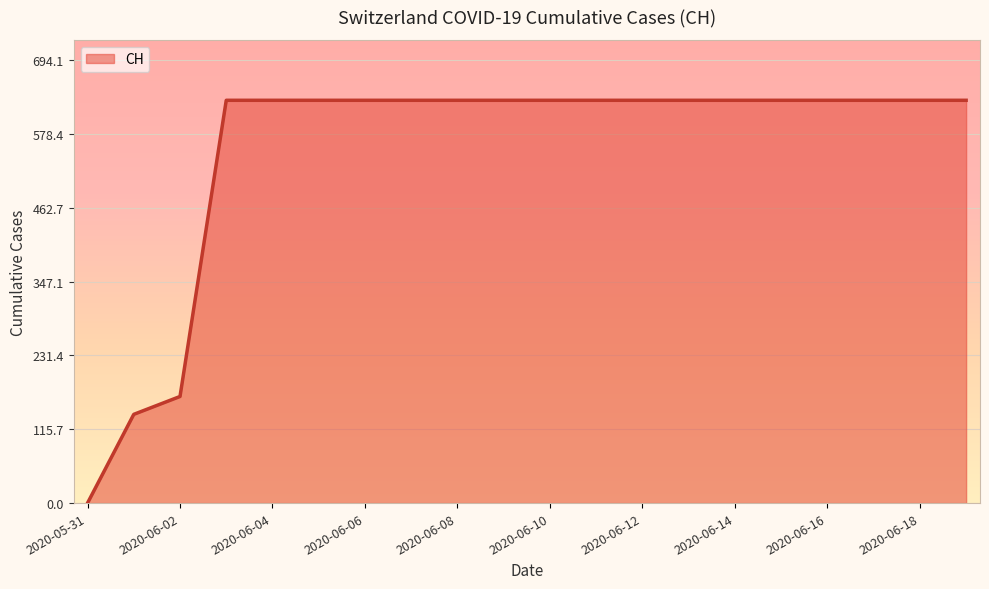

Is it true that the value at 2020-06-12 is 631?

True